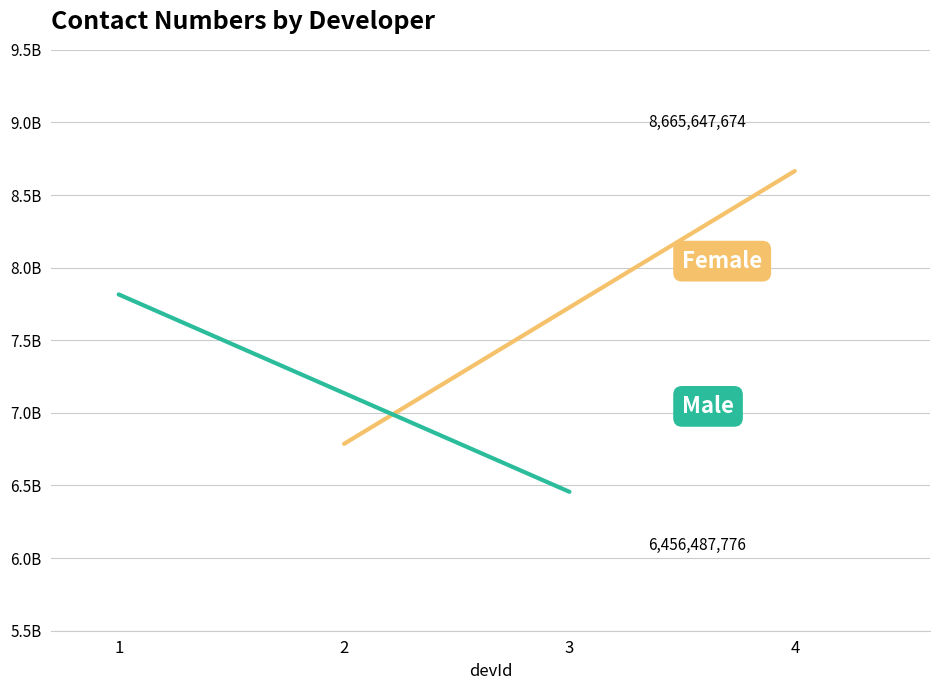

The value of Male at 3 is 10899479257. True or false?

False